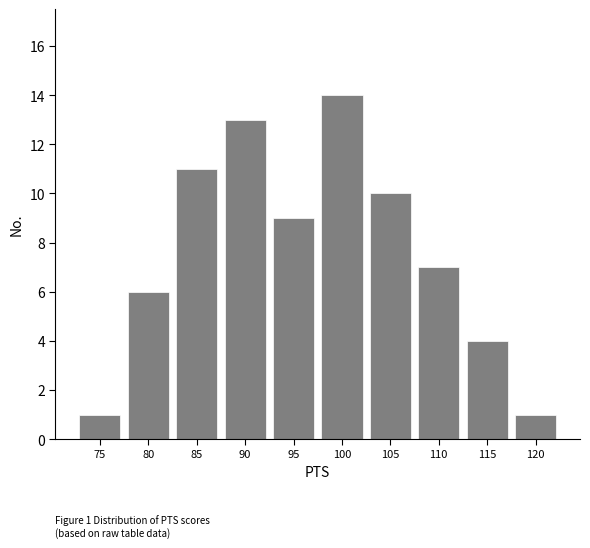

Reading left to right, transcribe all the data shown in this chart.

1	6	11	13	9	14	10	7	4	1